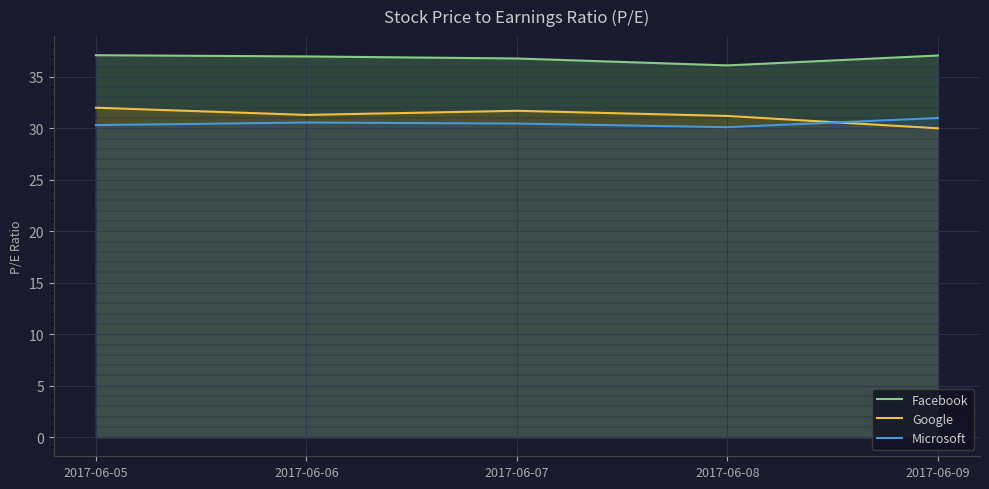

Count the number of data series in this chart.

3